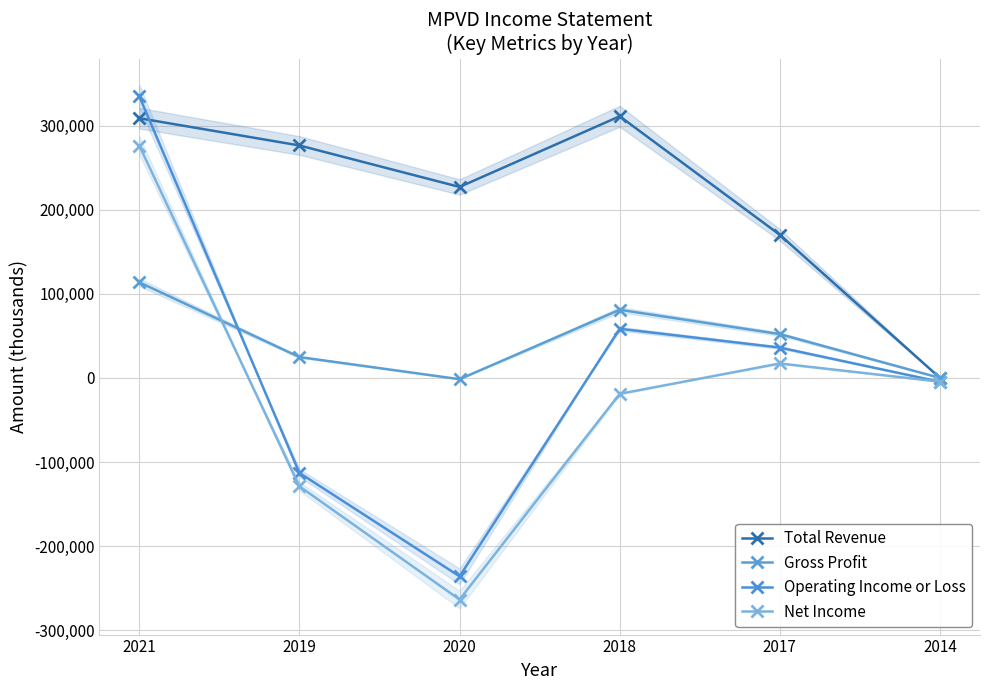

Is this an area chart (filled region under the line)?

No